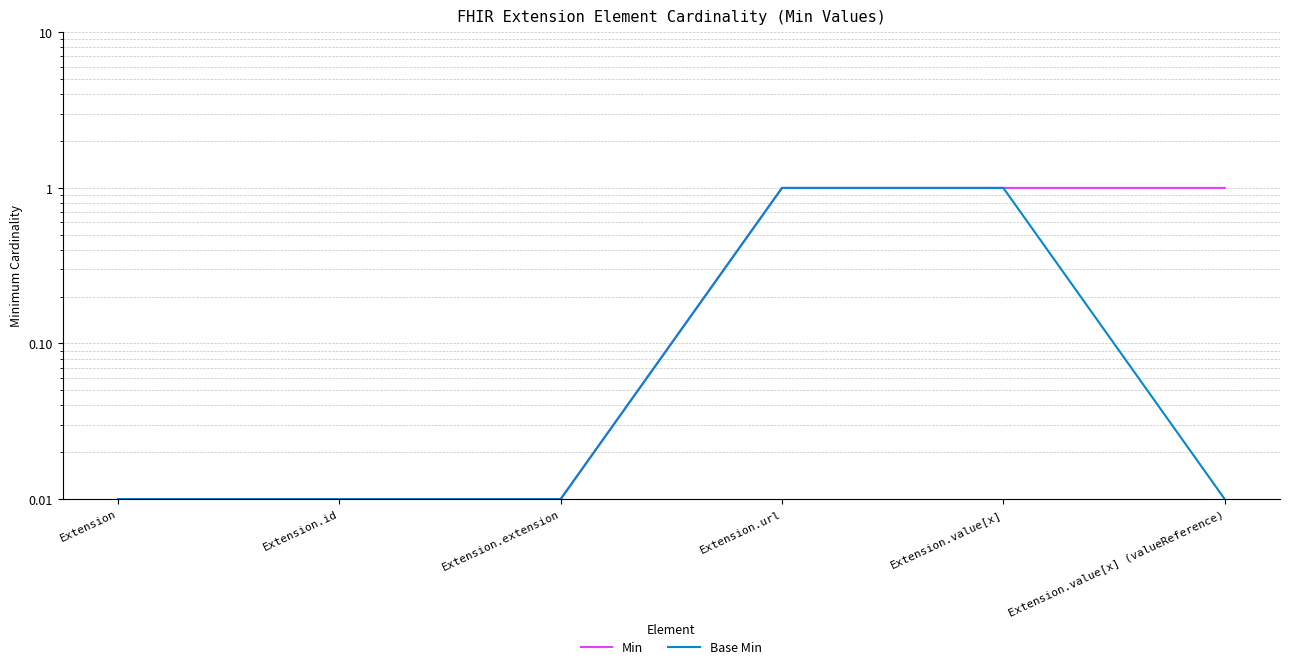

Where is Base Min nearest to the value 0?

Extension